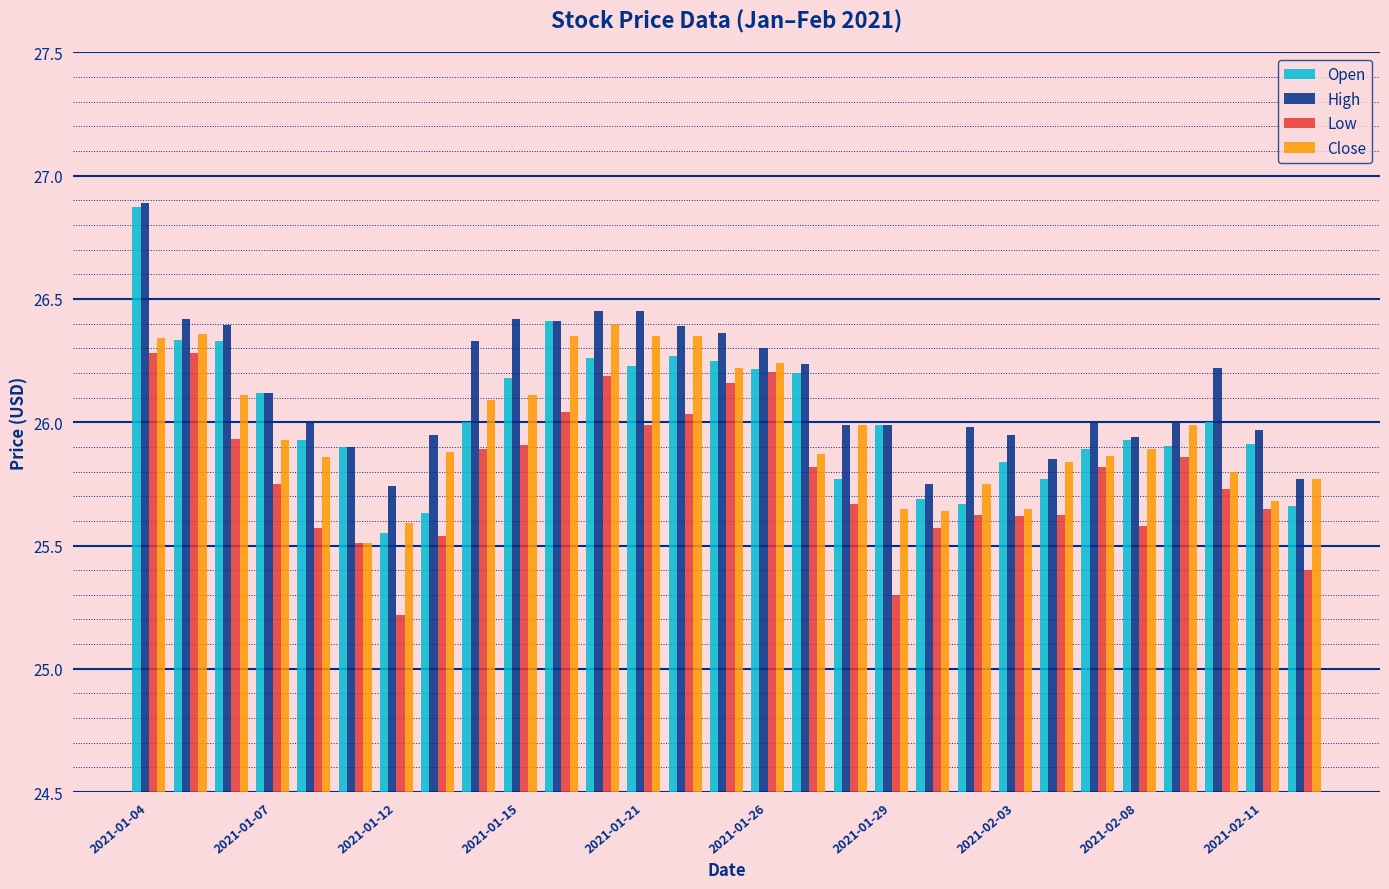

Which series has the largest range (max minus min)?

Open